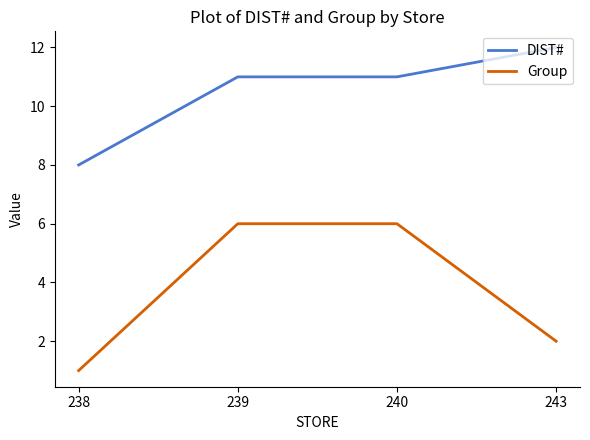

Count the Group values in the range 2 to 6.

3